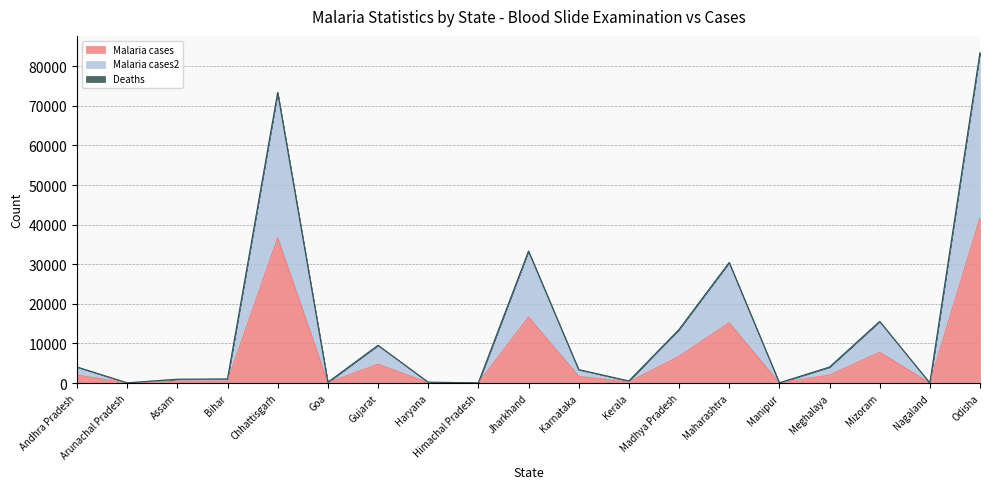

At which category is the sum across all series the highest?

Odisha